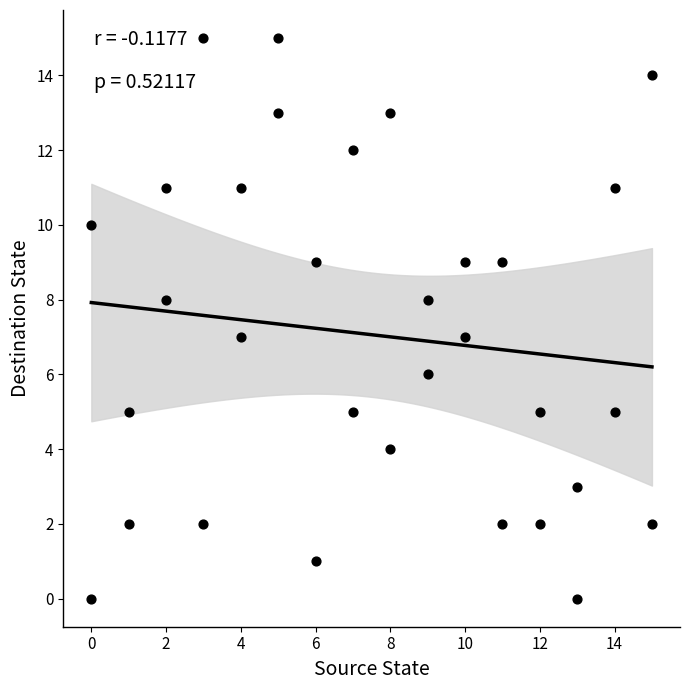

What is the range of Y values (max minus min)?

15